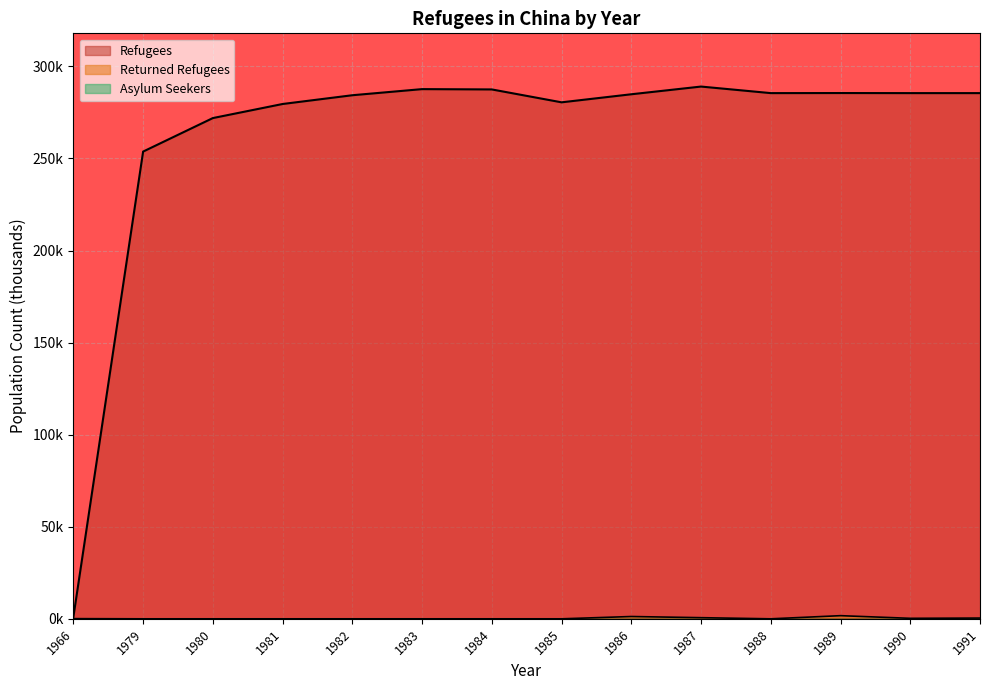

True or false: Returned Refugees and Refugees intersect in this chart.

False